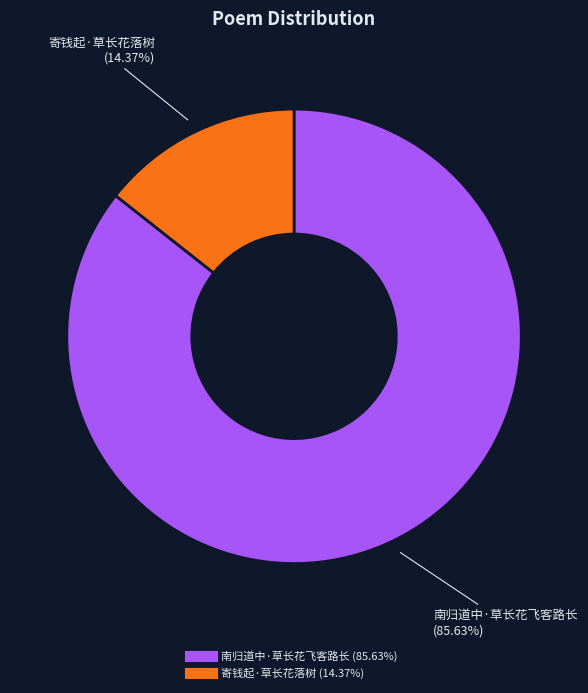

To the nearest percent, what is the average slice percentage?

50%